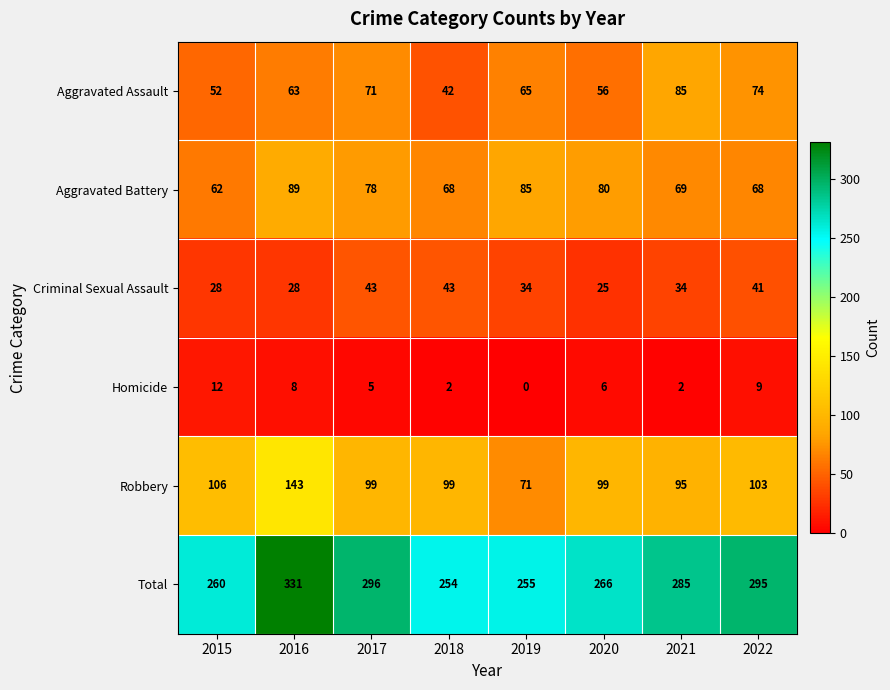

Is the value of Aggravated Assault at 2019 greater than the value of Aggravated Battery at 2016?

No